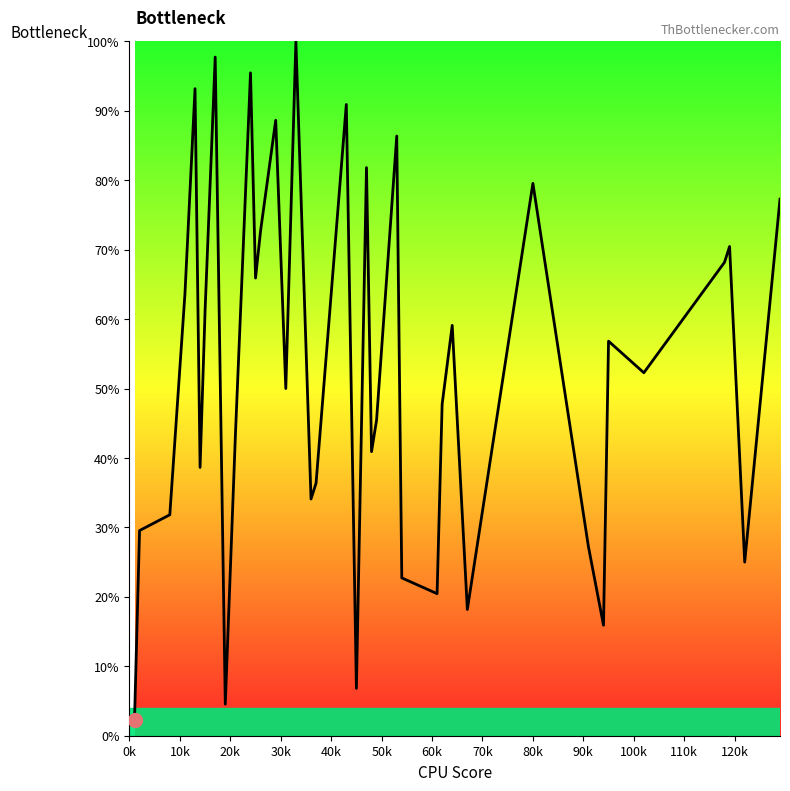

What is the greatest value displayed?

100.0